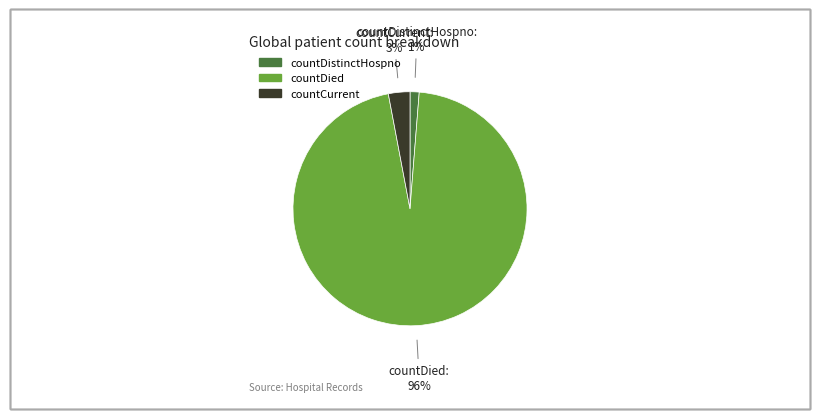

Is the sum of countDied and countDistinctHospno greater than half?

Yes